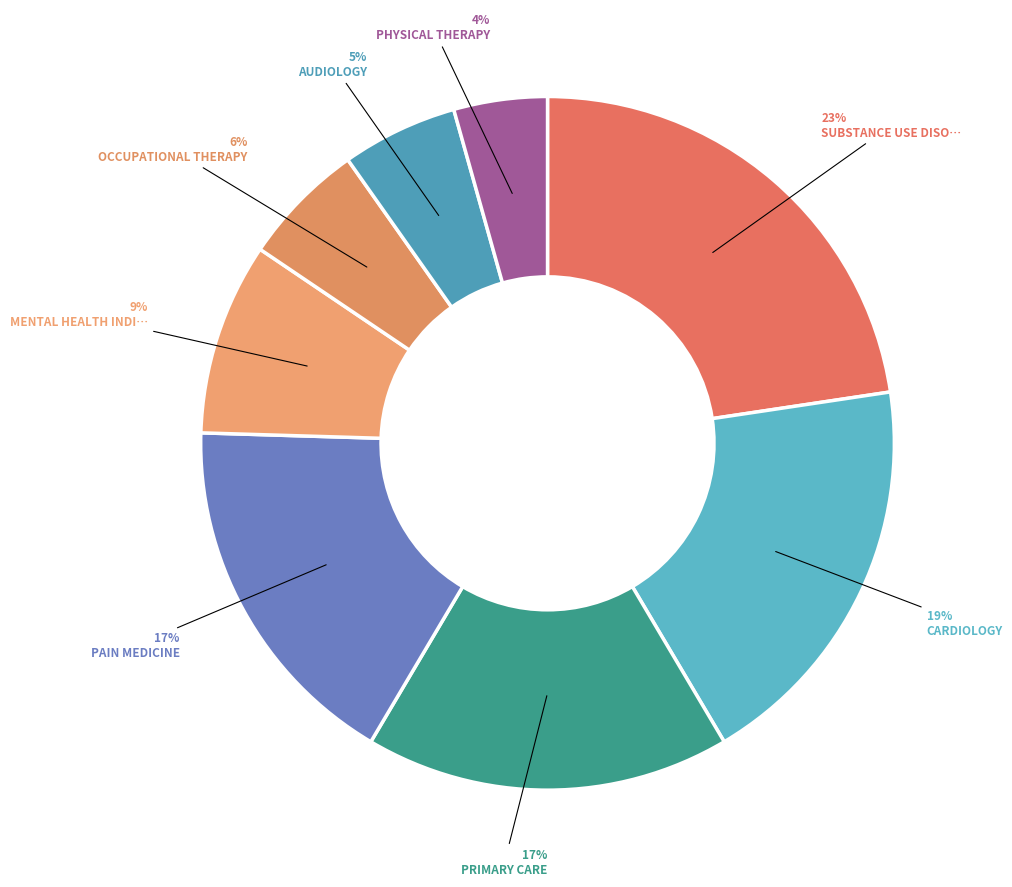

To the nearest percent, what is the average slice percentage?

12%